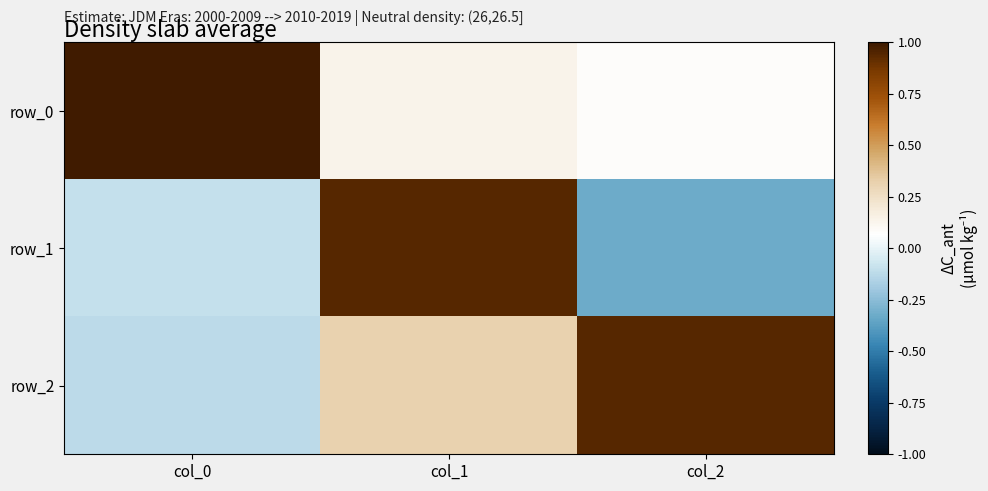

The row_2 series shows -0.1 at col_0. True or false?

False